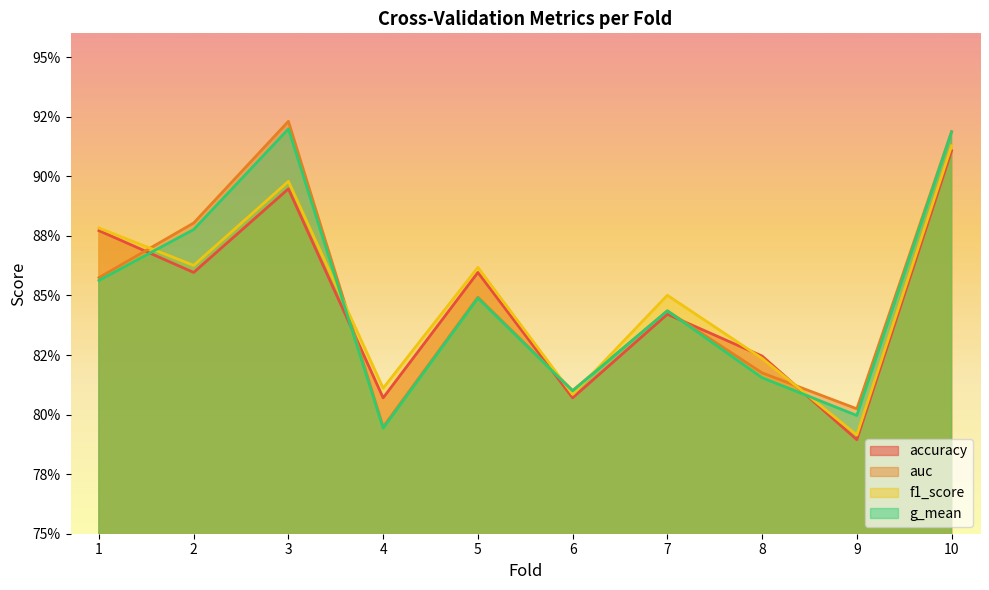

What is the value of the auc point at the 1st from the left?

0.9